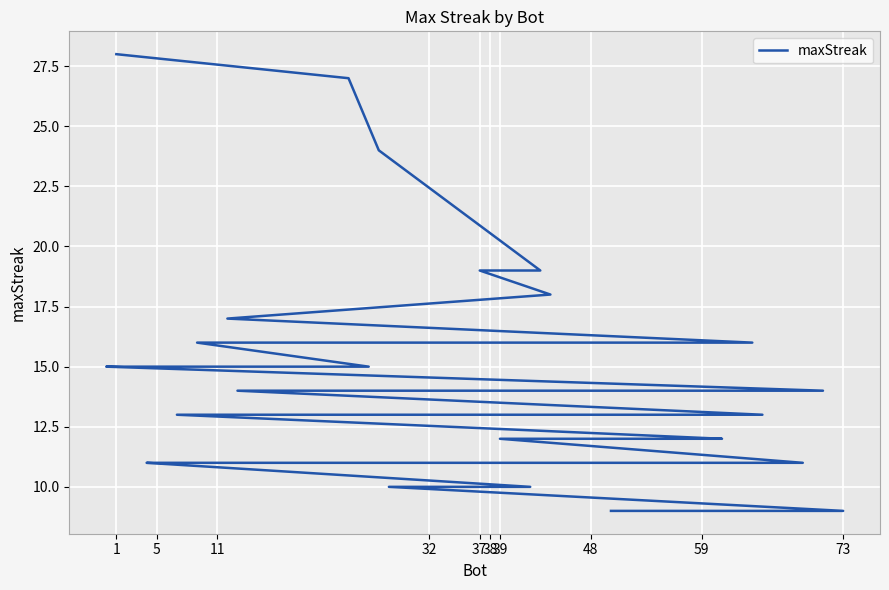

What is the sum of all values?

561